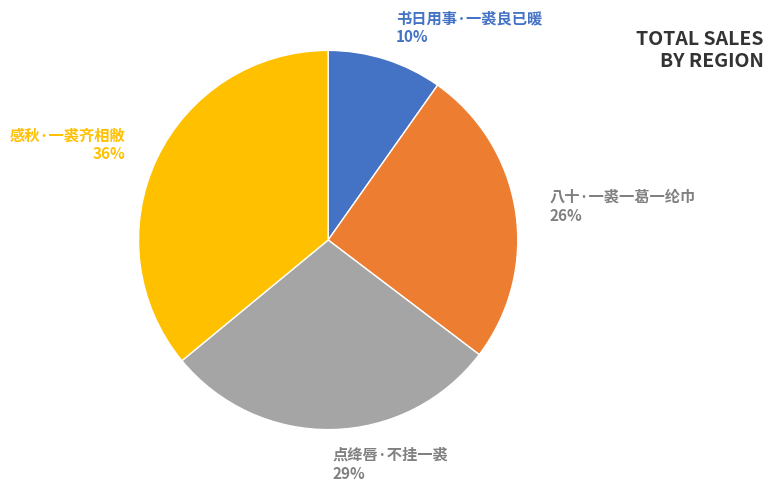

To the nearest percent, what portion does 八十·一裘一葛一纶巾 represent?

26%